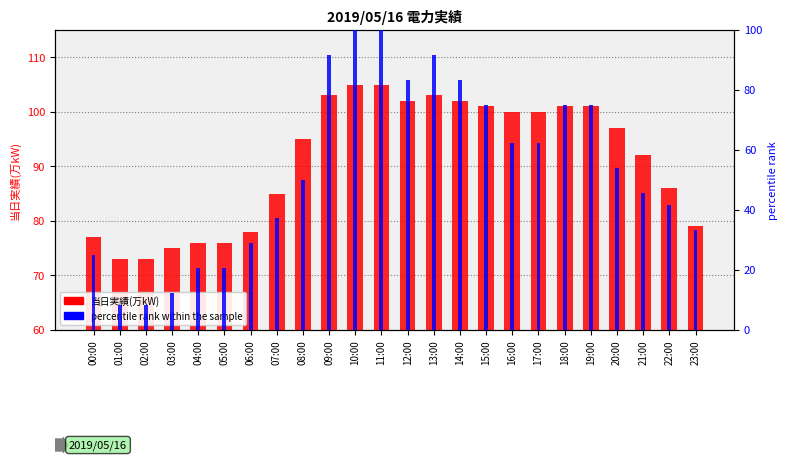

Which series has the largest total across all categories?

当日実績(万kW)